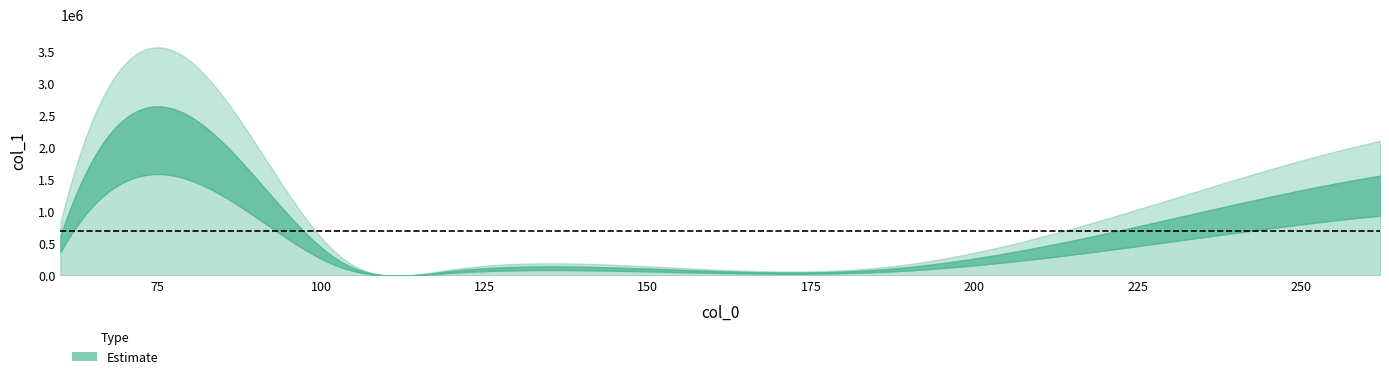

The chart shows a value of 212991.1 at 103.03902435302734. True or false?

True